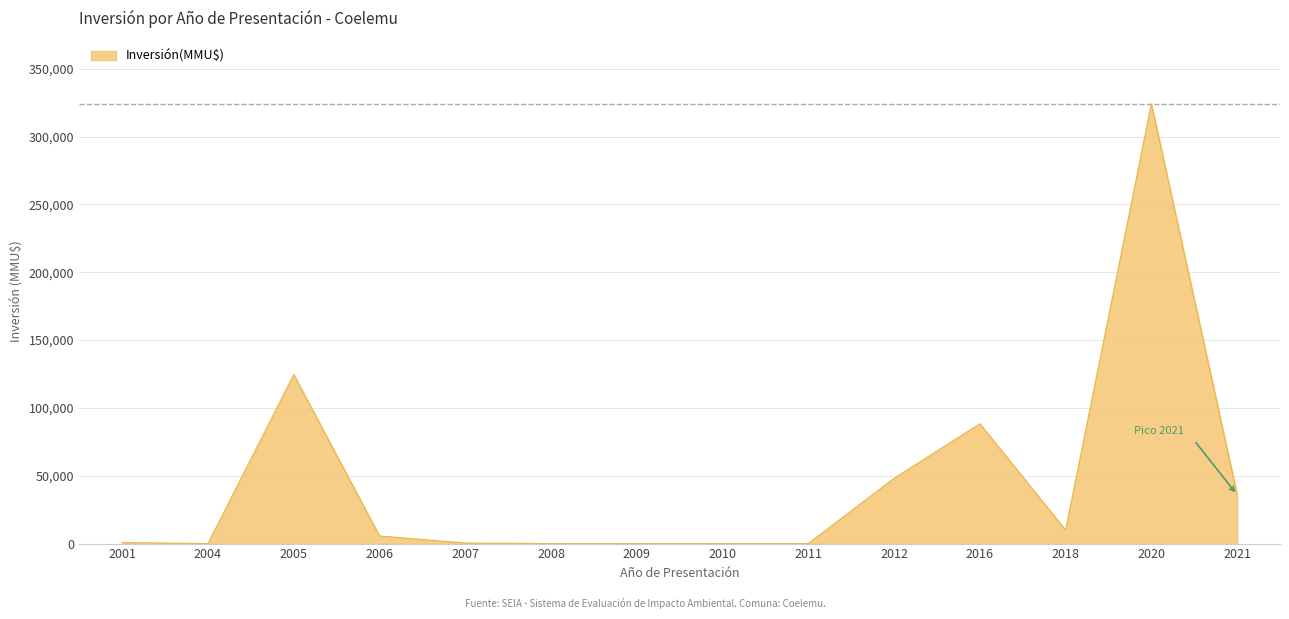

What is the change in value from 2004 to 2006?

+5604